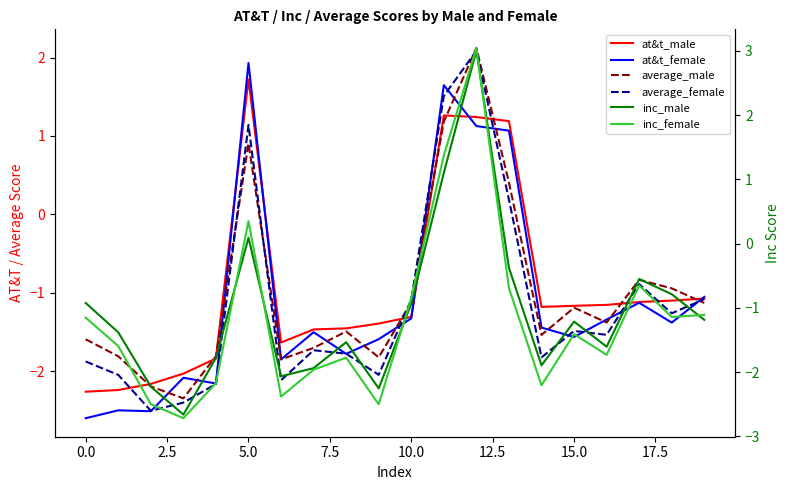

What is the minimum value for inc_female?

-2.7